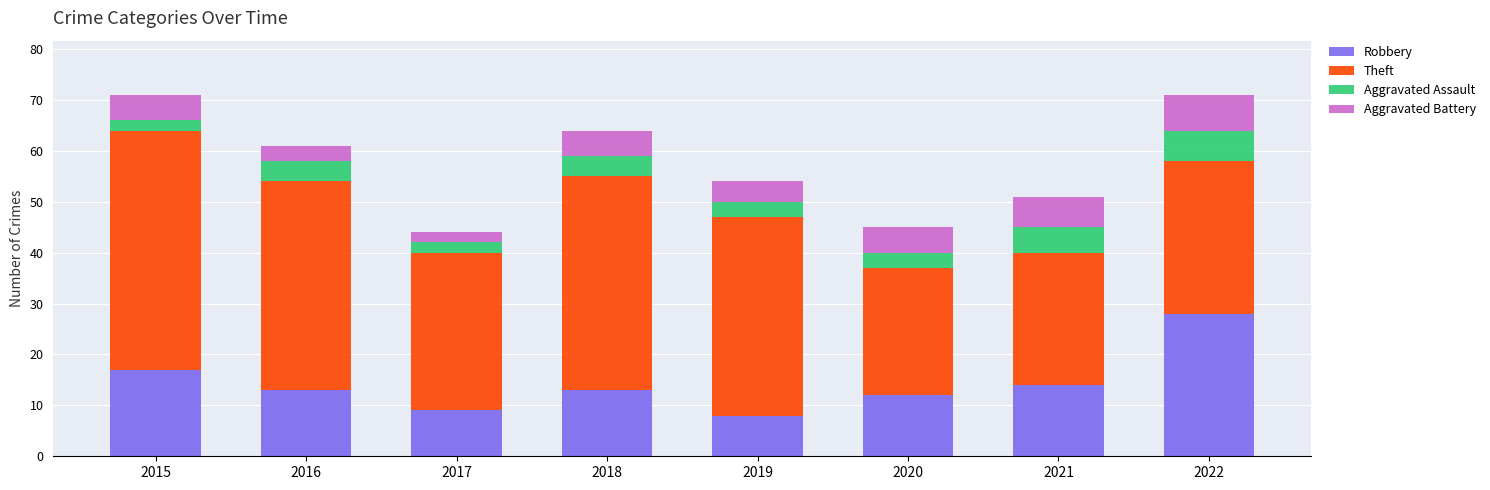

What is the total value across all series at 2020?

45